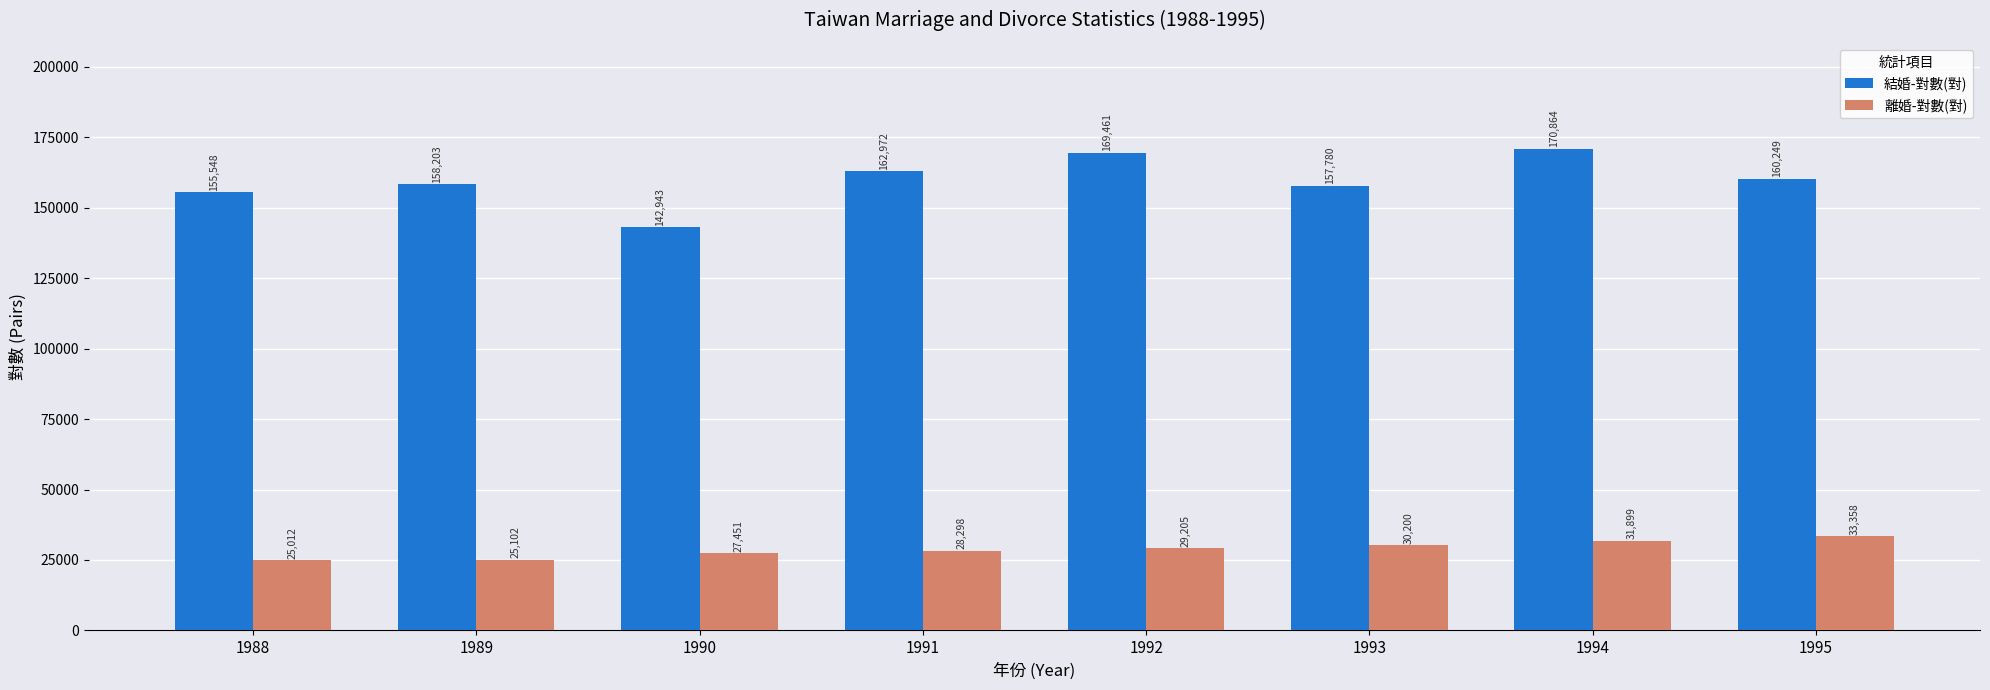

At how many categories does at least one series exceed 108423?

8